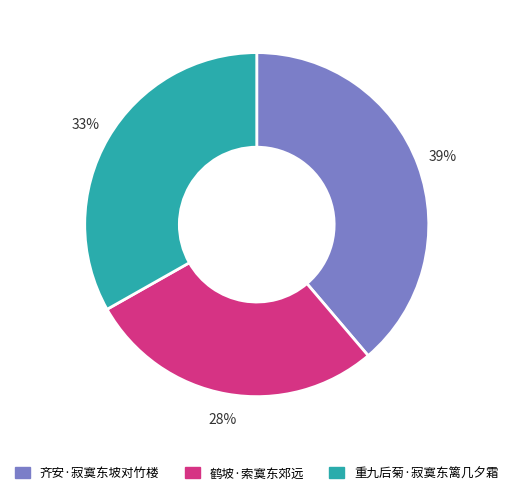

How many slices are in this pie chart?

3